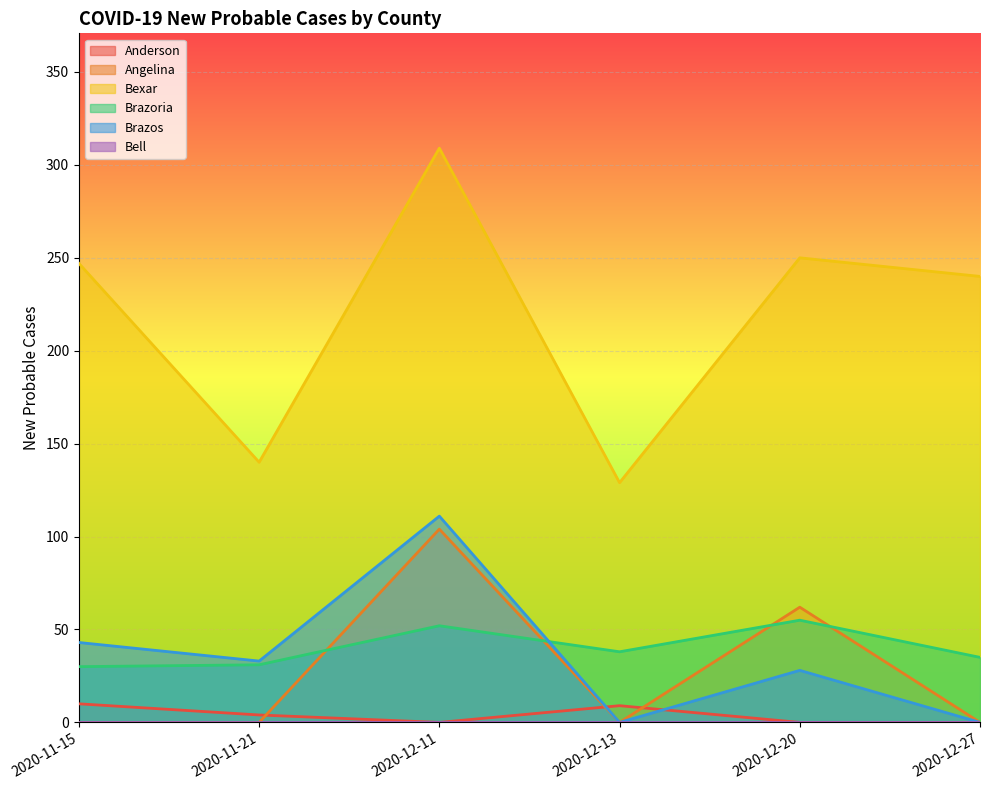

The value of Angelina at 2020-12-27 is -35. True or false?

False